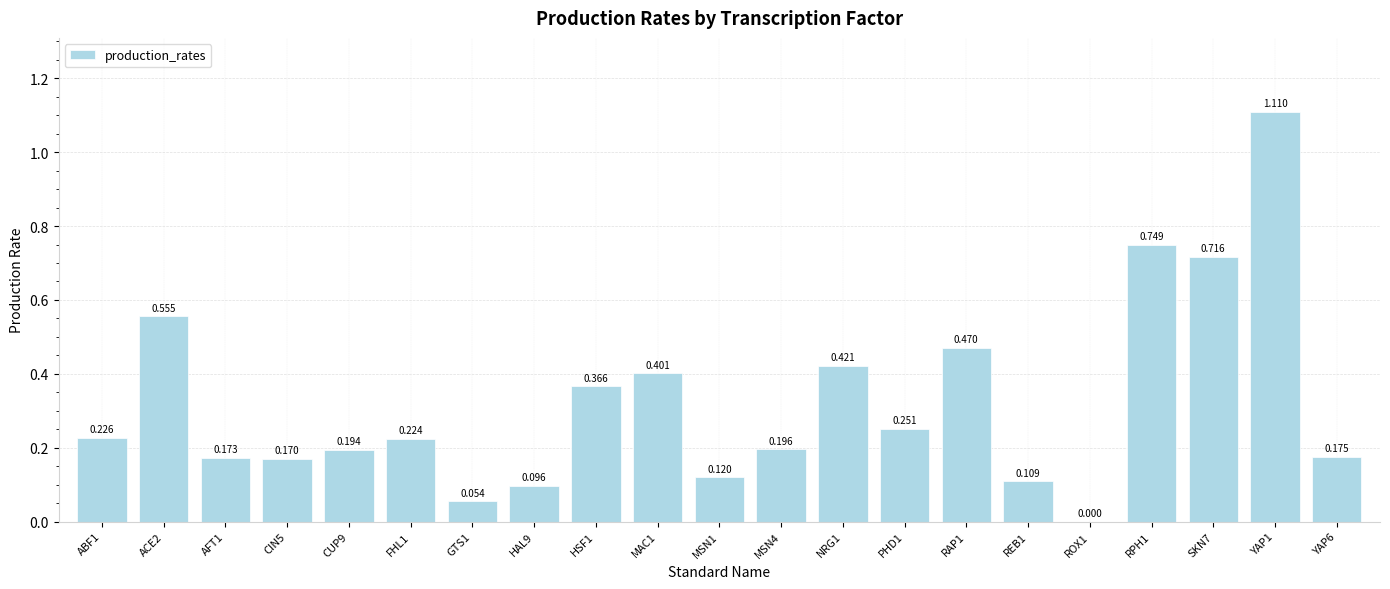

What is the difference between the maximum and second lowest values?

1.1